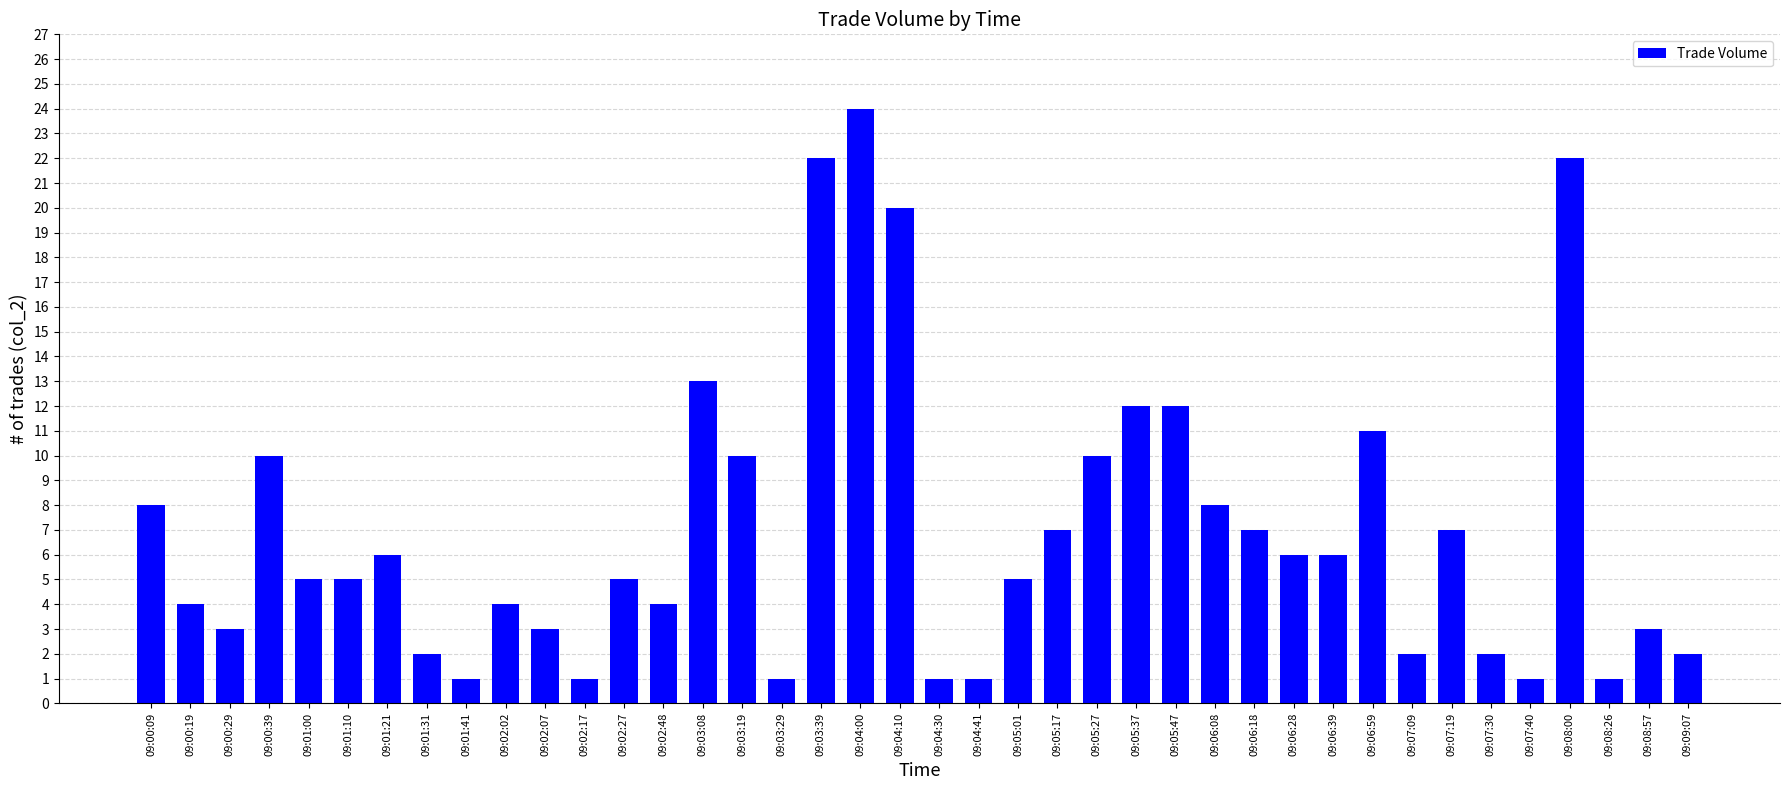

Count the number of data series in this chart.

1